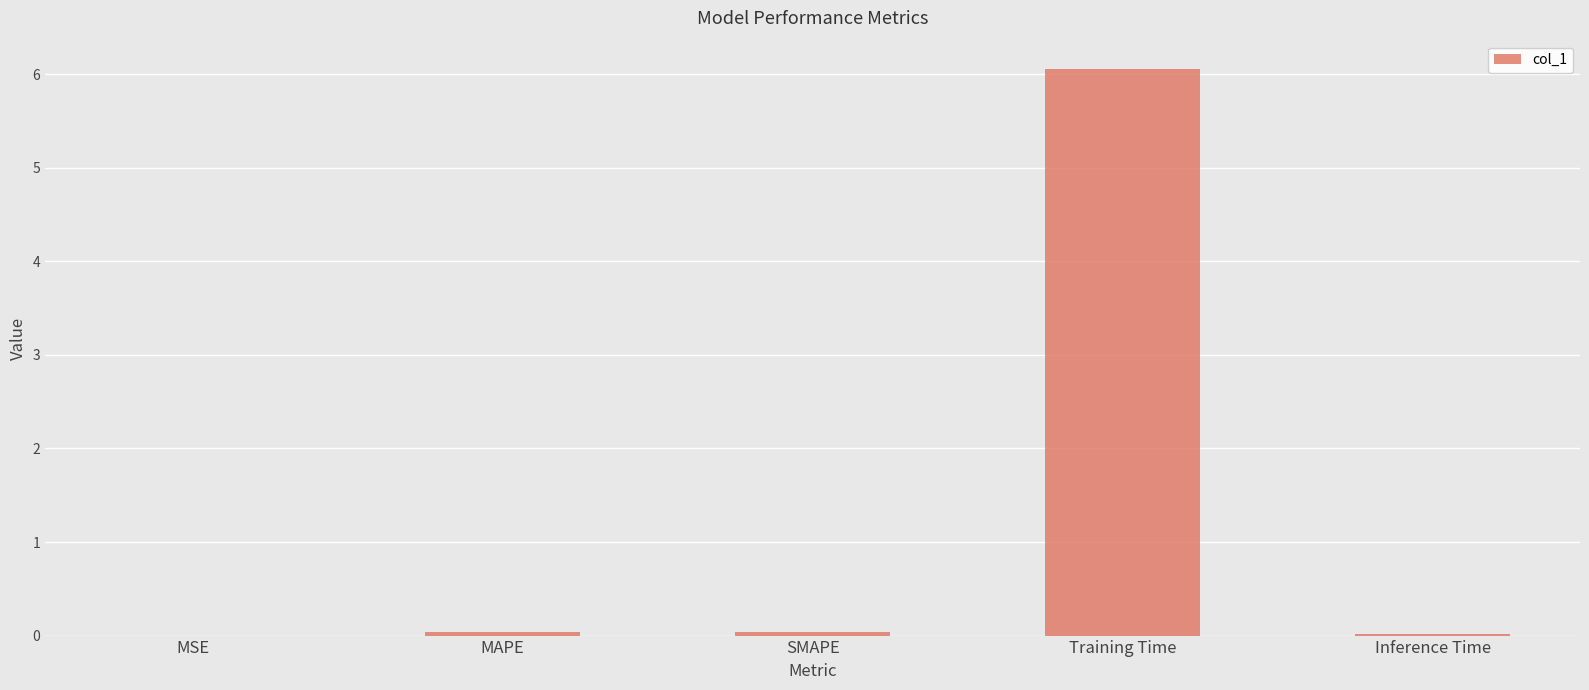

What is the sum of all values?

6.1